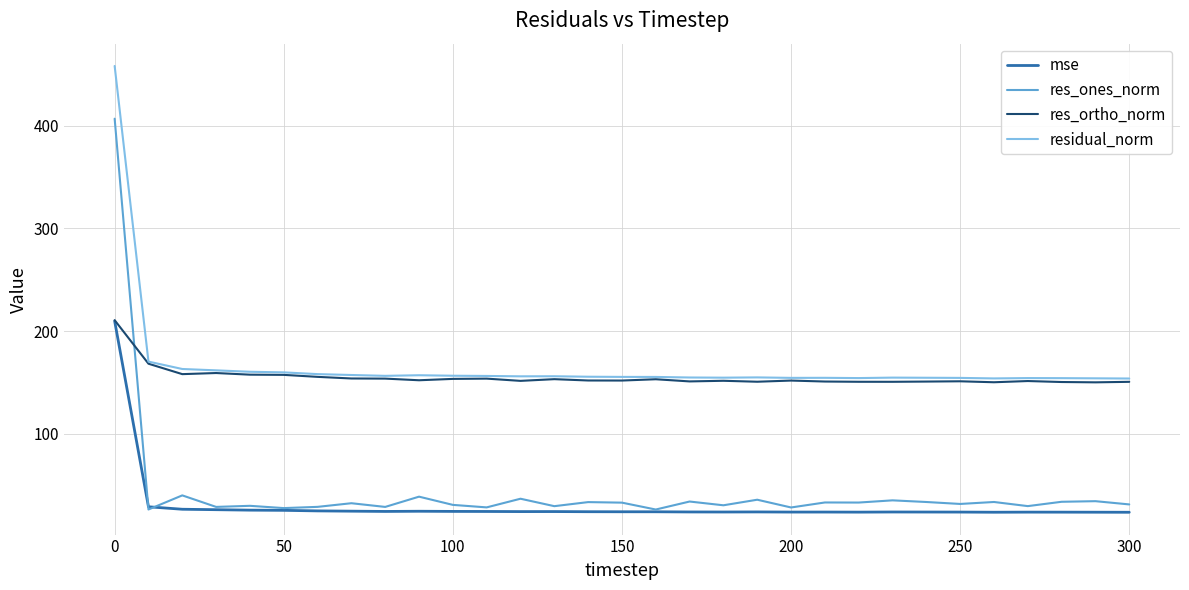

Which series has the largest range (max minus min)?

res_ones_norm